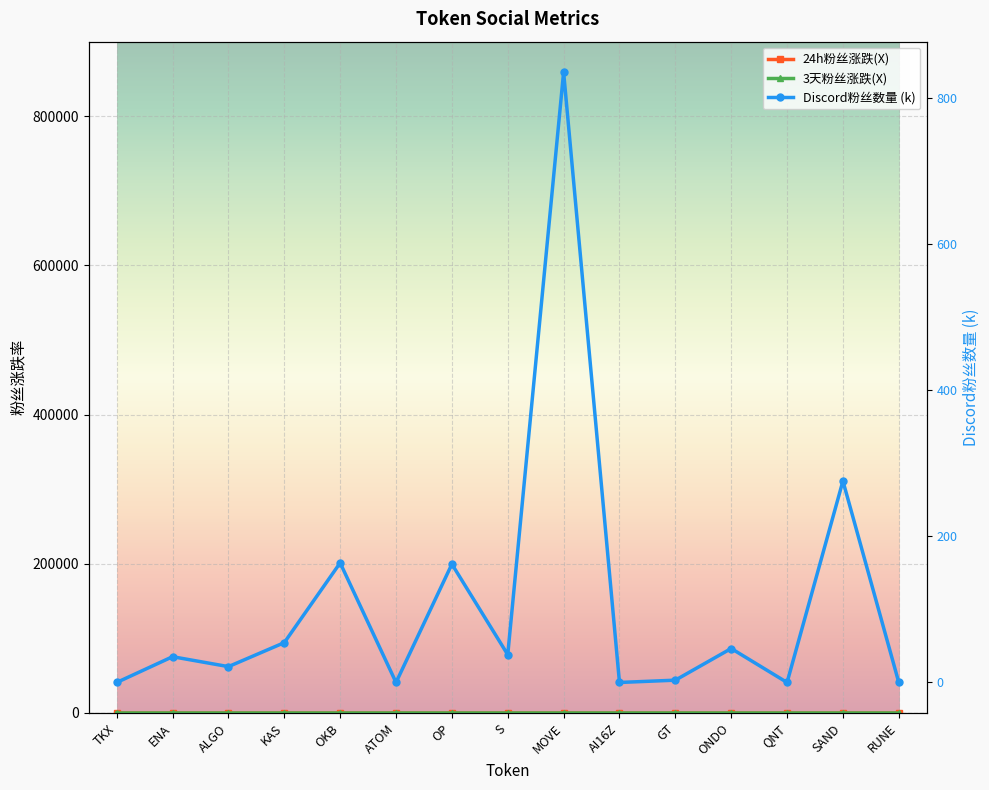

What is the total value across all series at ONDO?

46.6